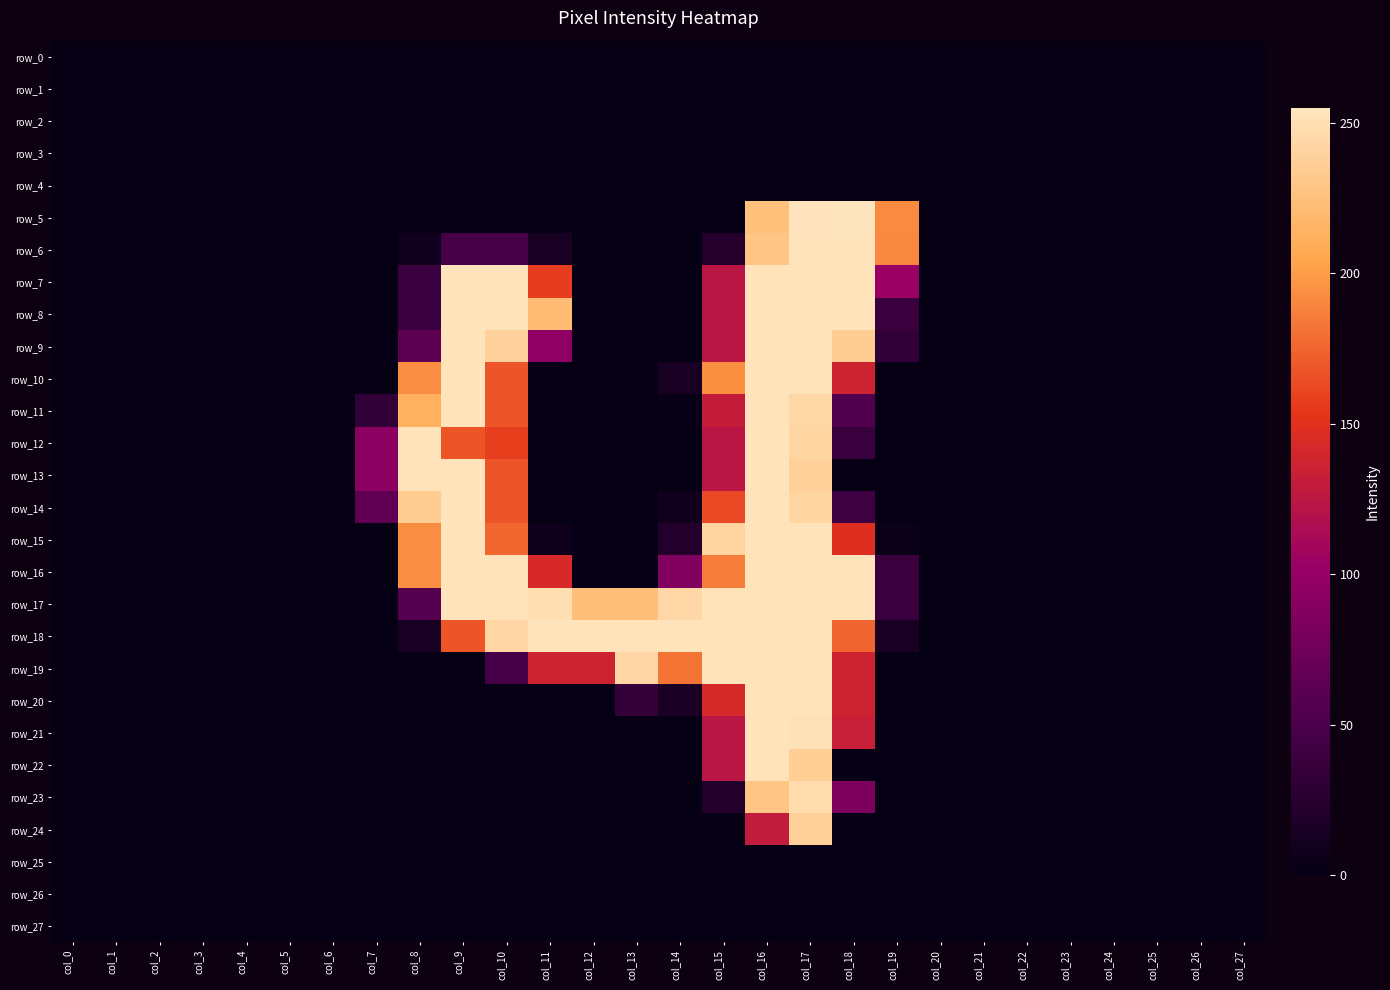

At which label is row_9 closest to 126?

col_15